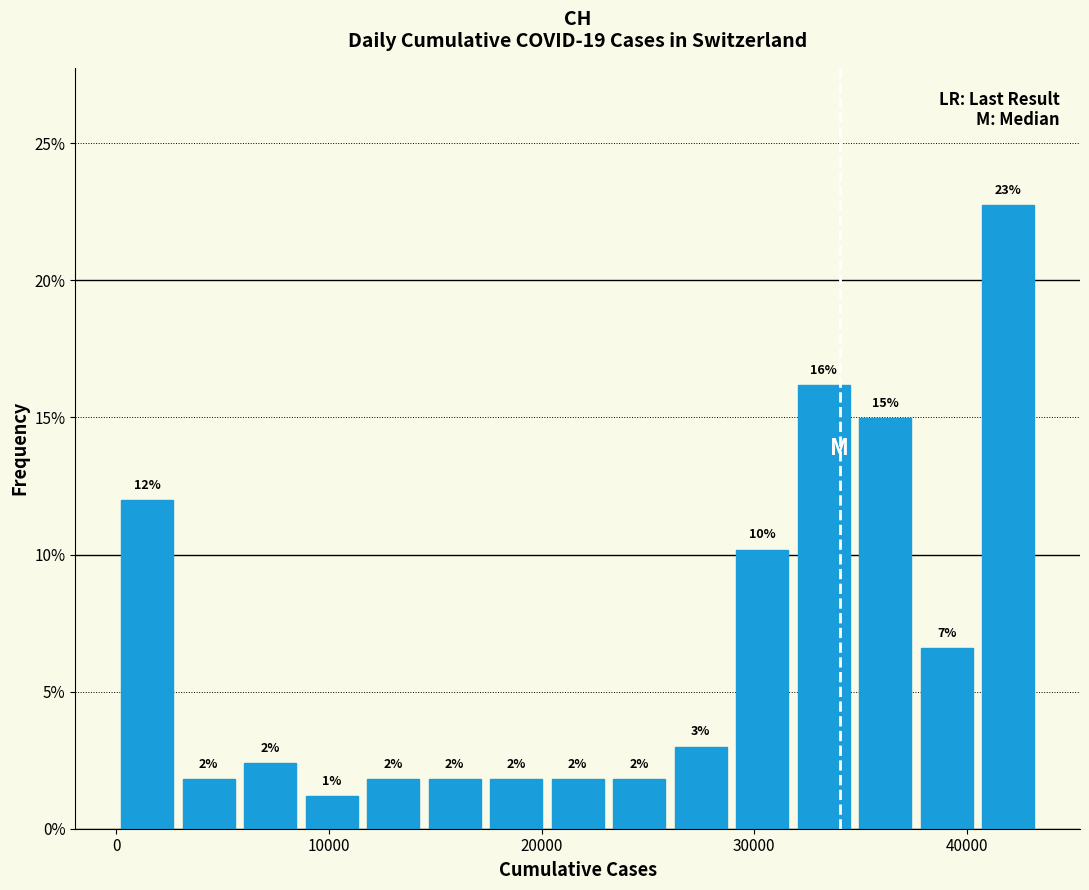

Read against the x-axis, roughly where is the centre of the tallest bar?

42000